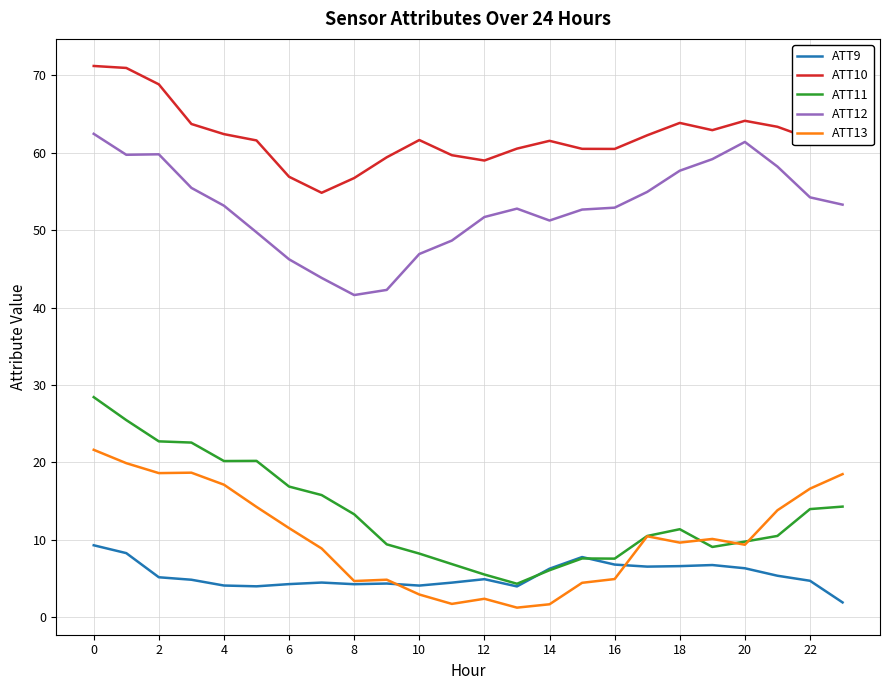

What is the minimum value for ATT12?

41.6